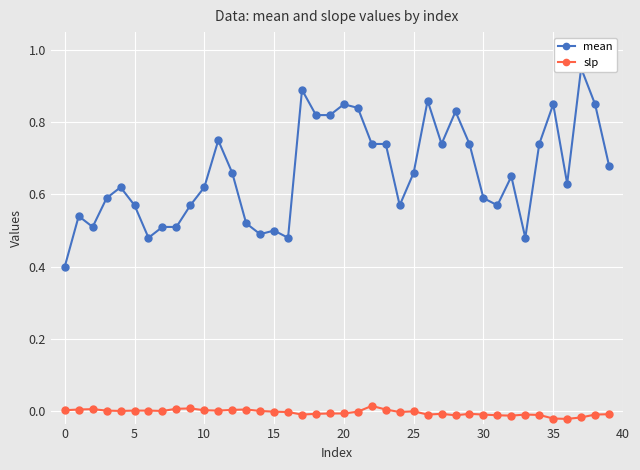

True or false: slp has more than 1 points higher than both neighbors.

True